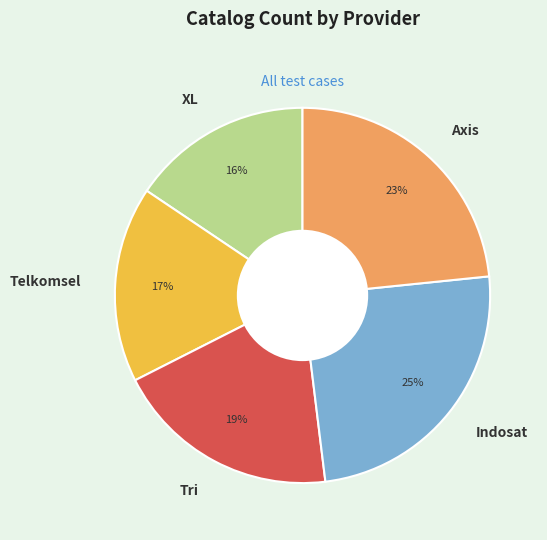

Rank the categories by value from highest to lowest.

Indosat, Axis, Tri, Telkomsel, XL